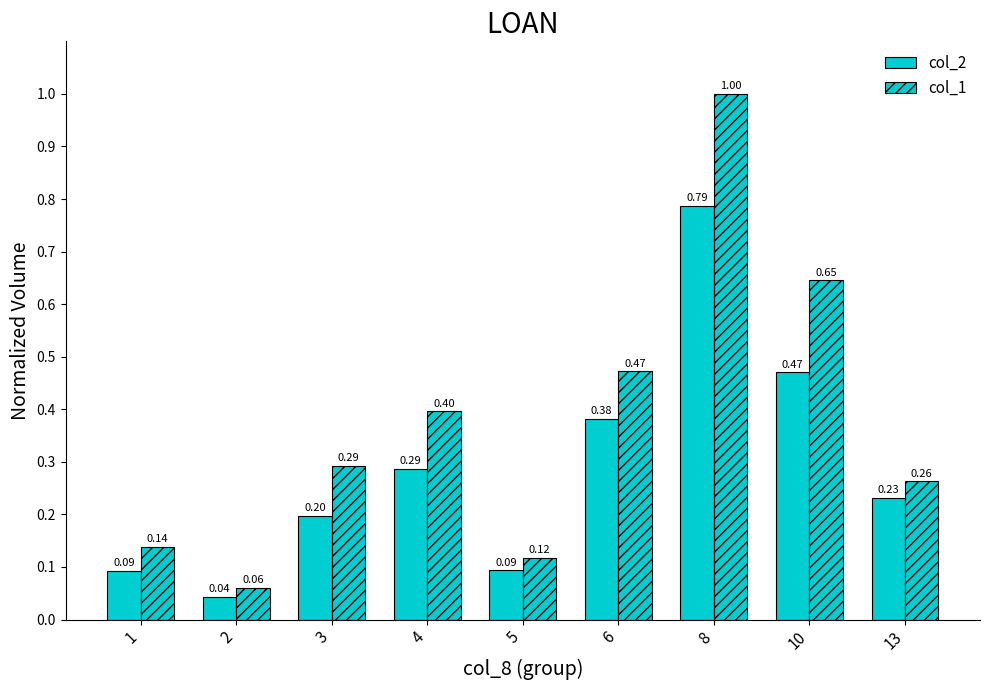

Is the value of col_2 at 2 greater than the value of col_1 at 6?

No